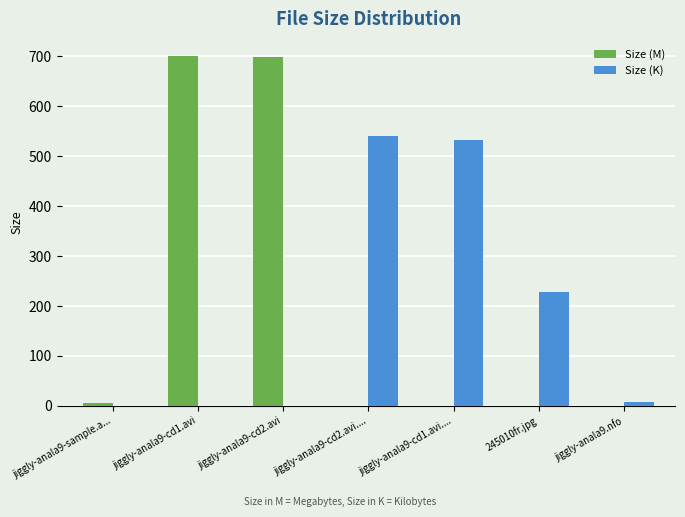

What is the sum of the Size (K) values at jiggly-anala9-sample.a... and jiggly-anala9-cd1.avi....?

533.1